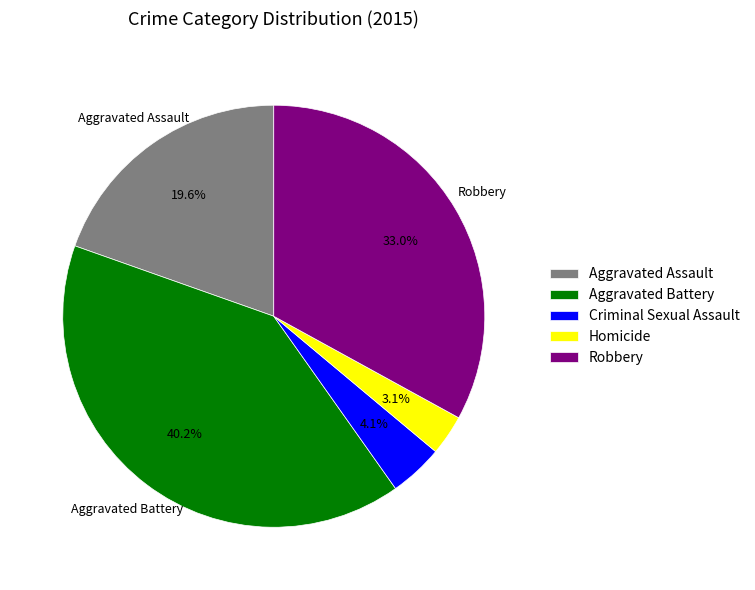

Is it true that Aggravated Battery is 33% of the pie?

False